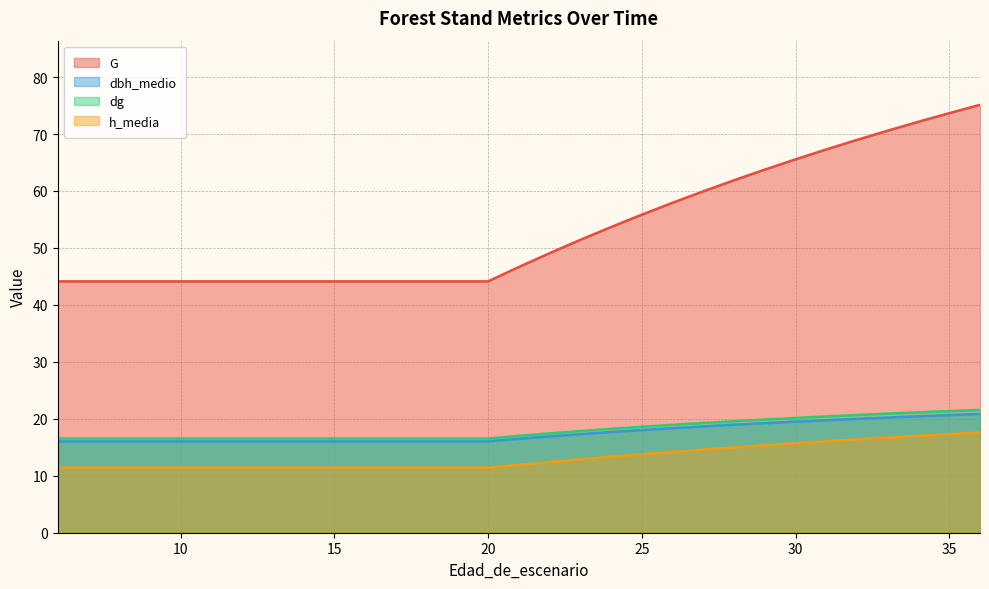

What value does the h_media series have at 33?

16.7